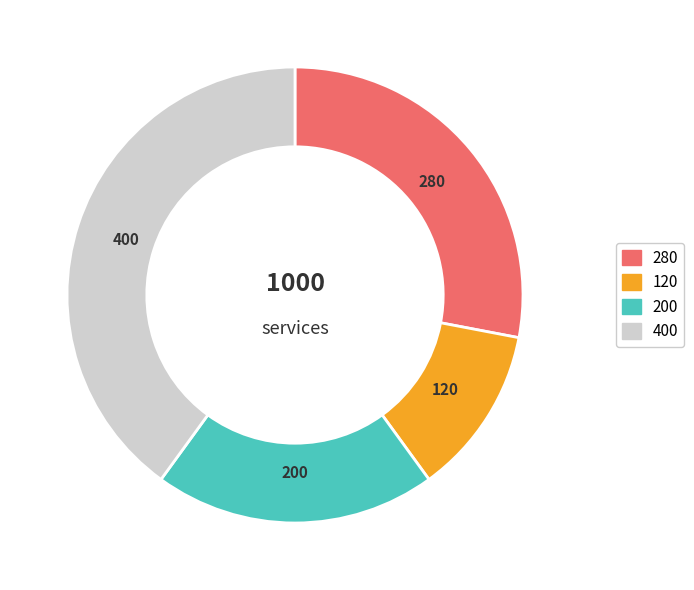

How many segments does this pie chart have?

4